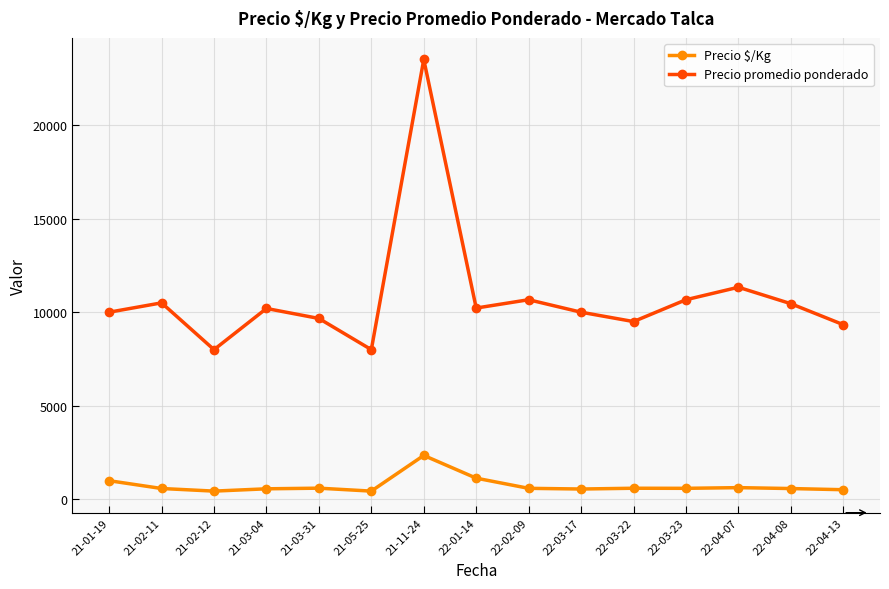

The Precio $/Kg series shows 581.0 at 22-04-08. True or false?

True